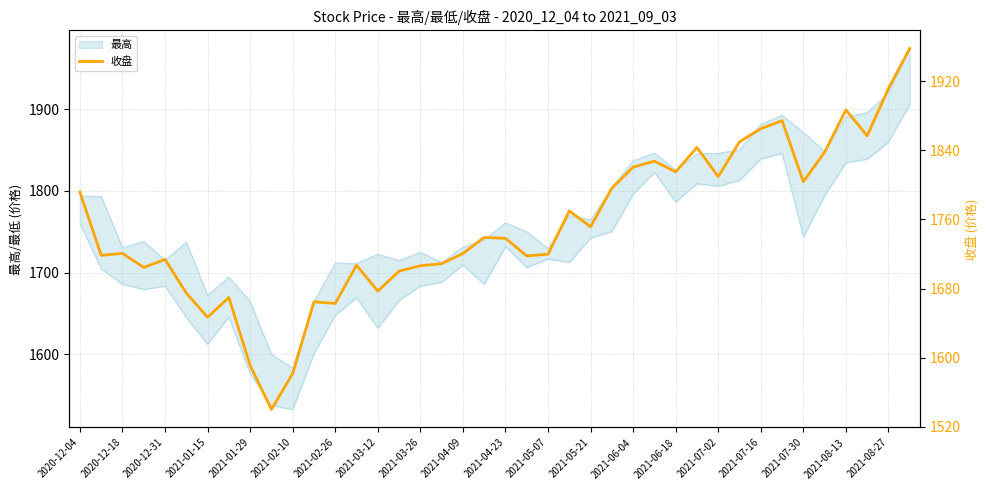

What is the approximate value at 25?

1796.3